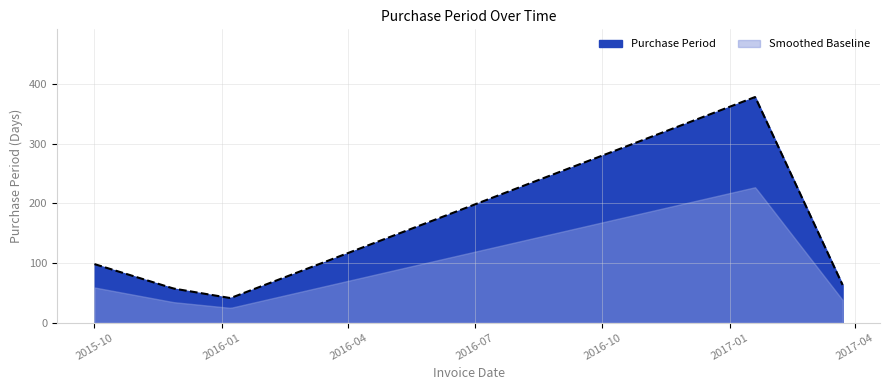

Does the chart have visible grid lines?

Yes